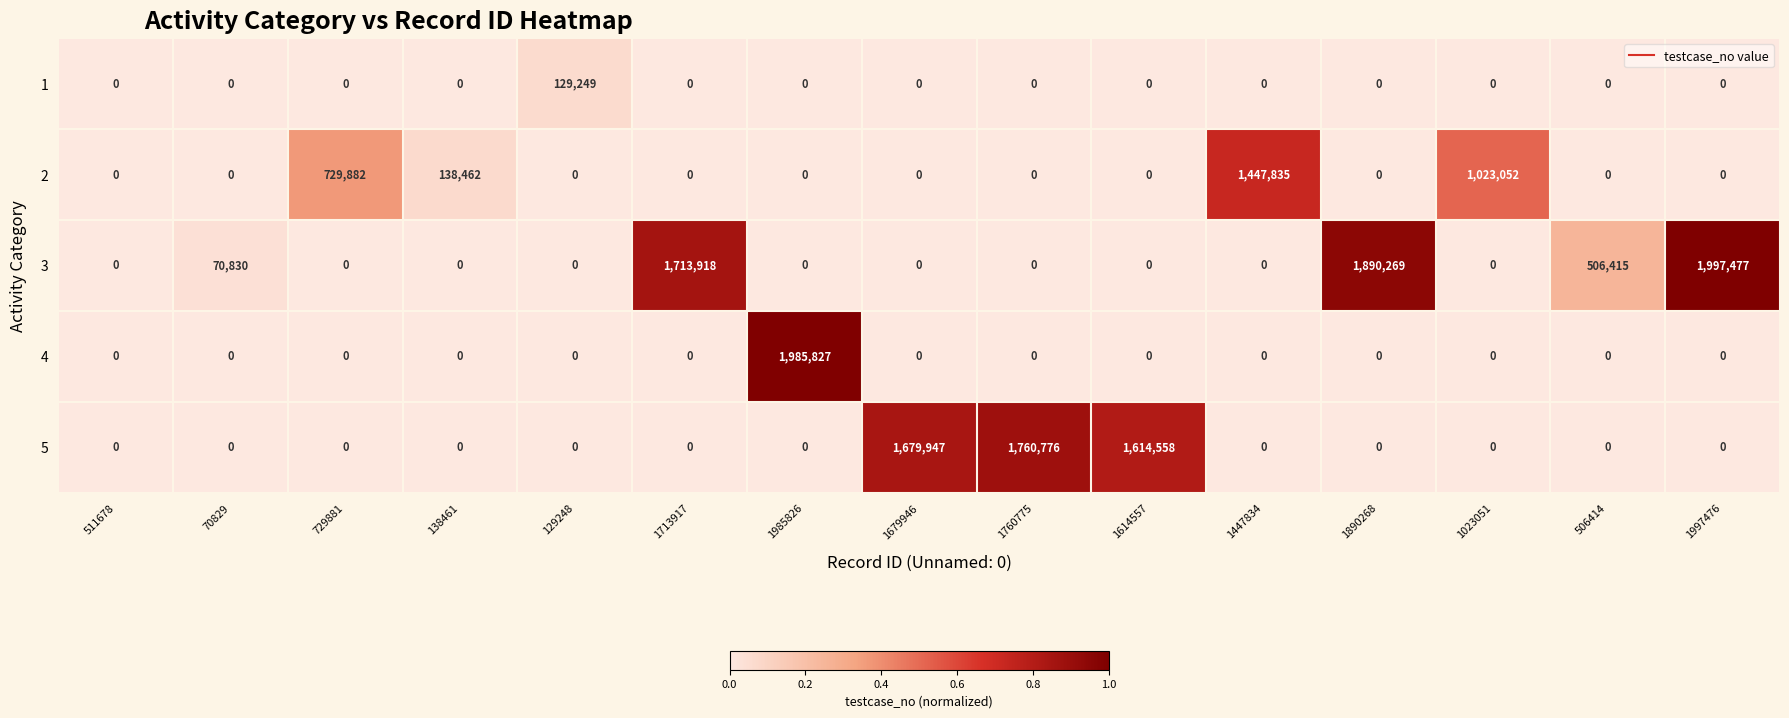

Is it true that 4 equals 0 at 1679946?

True